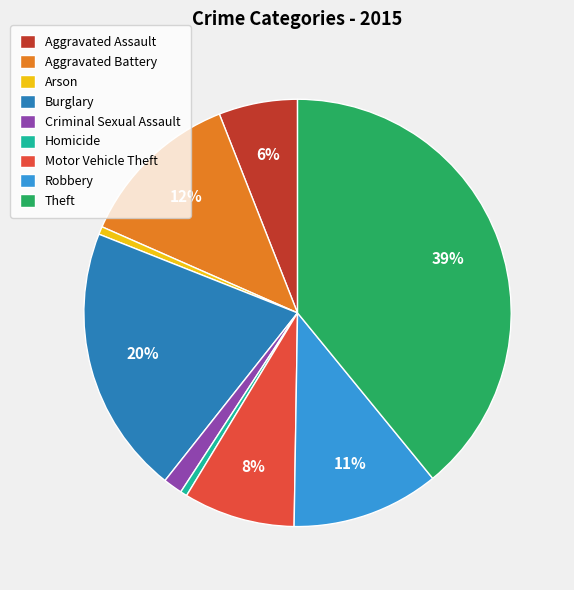

How many slices are in this pie chart?

9